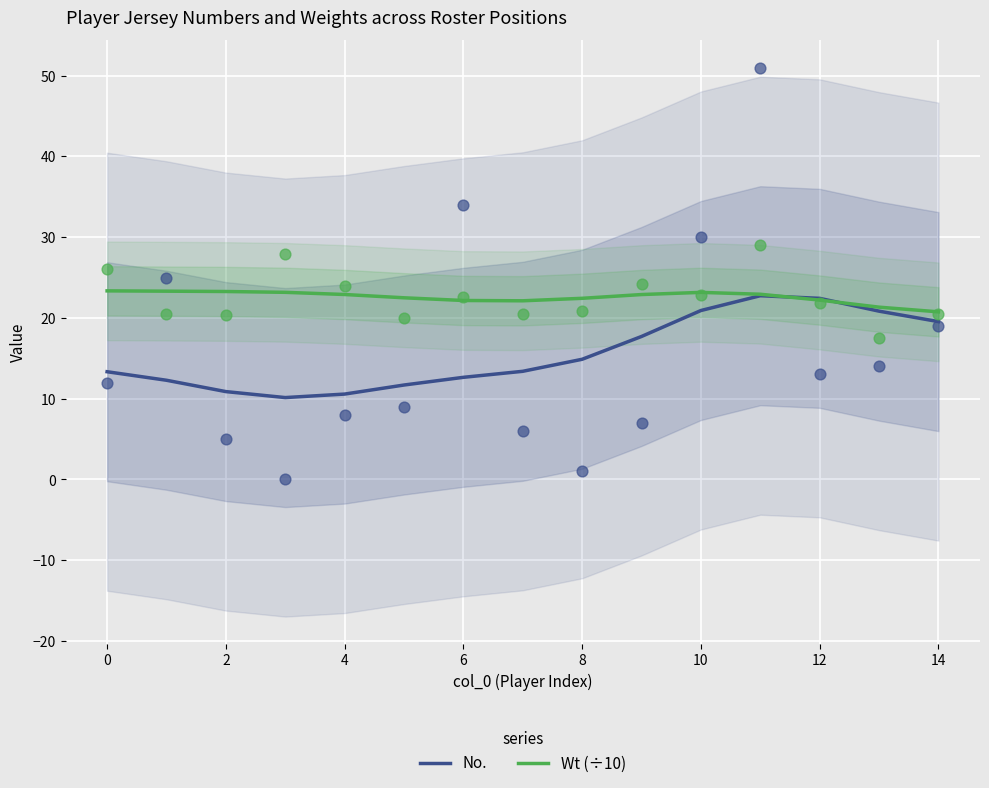

Which series has the largest Y range (max minus min)?

No.